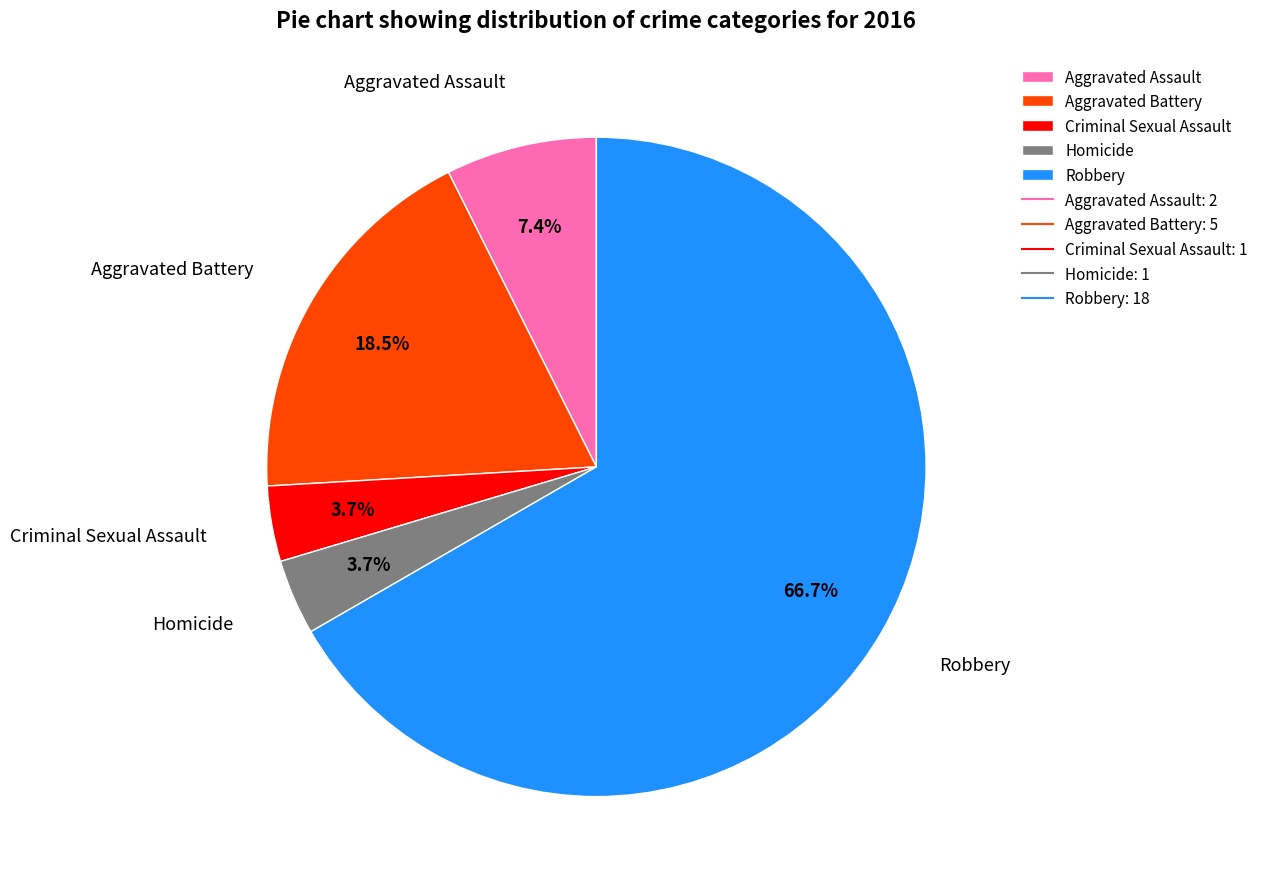

Between Aggravated Battery and Robbery, which is larger?

Robbery